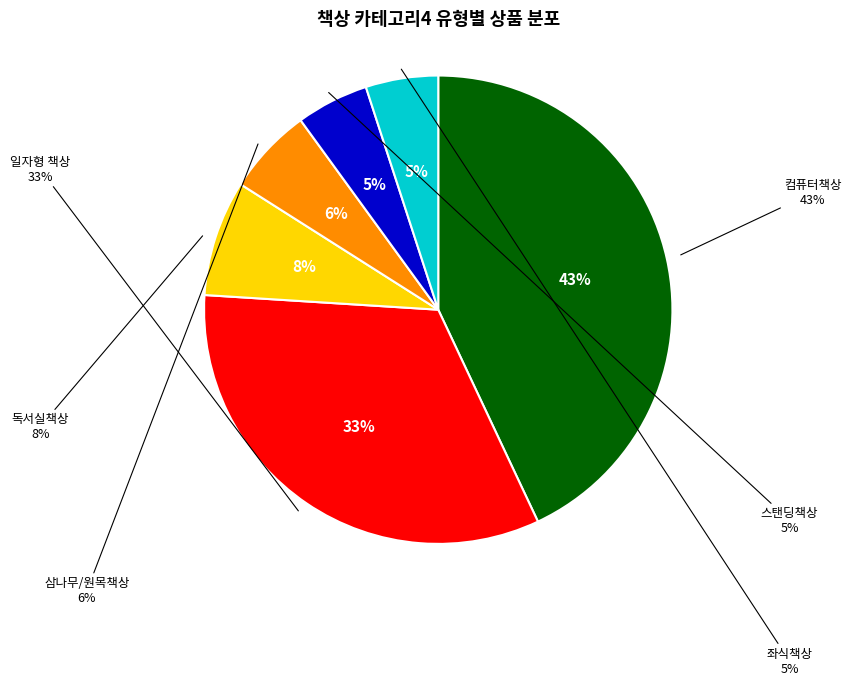

Which category has the biggest portion of the pie?

컴퓨터책상